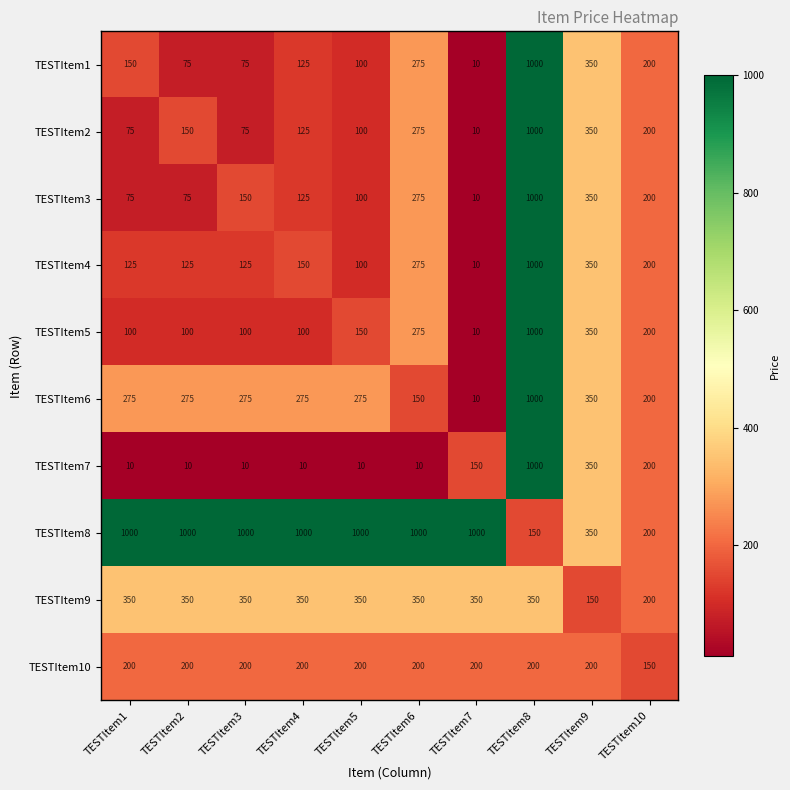

Between TESTItem6 and TESTItem10, which series saw the biggest shift?

TESTItem8